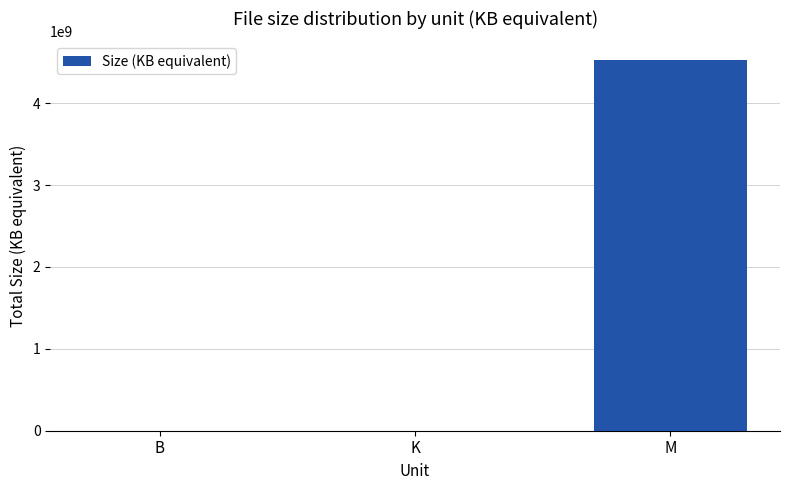

Count the number of values greater than 2032.

2